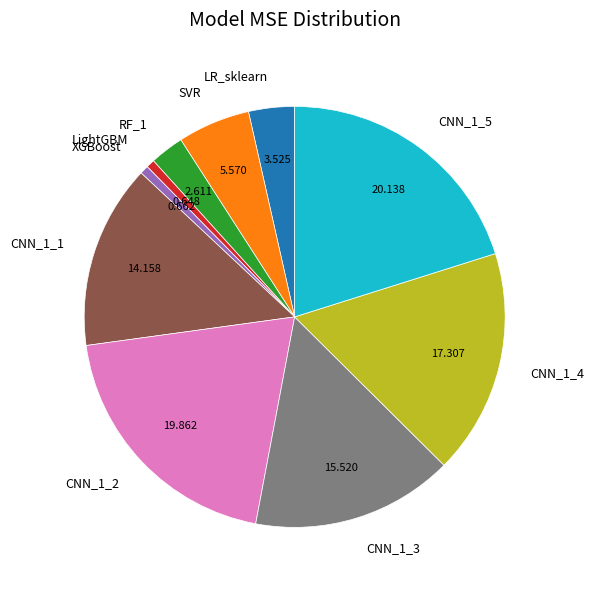

Is CNN_1_3 the majority of the pie?

No